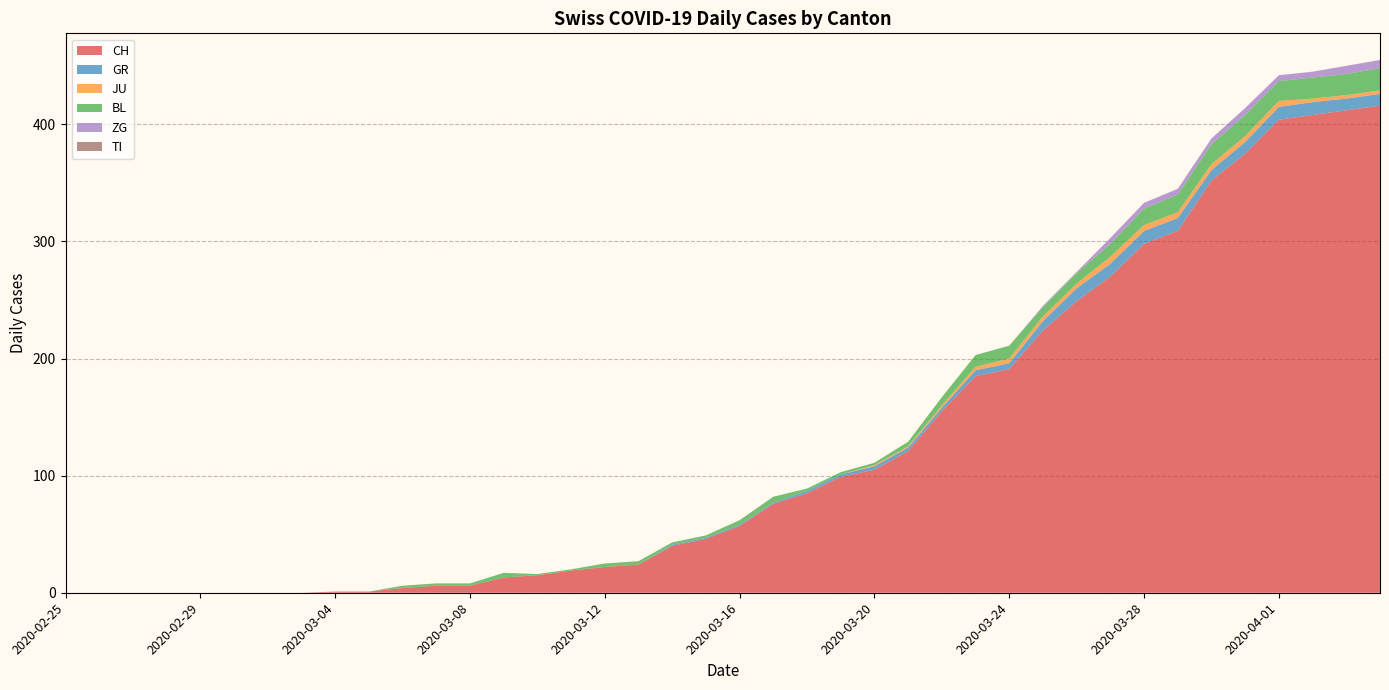

Reading left to right, extract all data points from this chart.

CH: 0	0	0	0	0	0	0	0	1	1	4	6	6	13	15	19	22	24	40	46	57	76	85	99	105	121	155	185	191	224	249	270	298	309	352	375	404	408	412	416
GR: 0	0	0	0	0	0	0	0	0	0	0	0	0	0	0	0	0	0	1	1	1	1	2	2	3	3	3	5	5	8	11	11	11	11	9	10	11	11	10	10
JU: 0	0	0	0	0	0	0	0	0	0	0	0	0	0	0	0	0	0	0	0	0	0	0	0	1	1	2	3	4	4	4	6	5	5	5	5	5	3	3	3
BL: 0	0	0	0	0	0	0	0	0	0	2	2	2	4	1	1	3	3	2	2	4	5	2	2	2	4	7	10	11	8	9	11	14	15	17	18	17	18	18	19
ZG: 0	0	0	0	0	0	0	0	0	0	0	0	0	0	0	0	0	0	0	0	0	0	0	0	0	0	0	0	0	1	1	5	5	5	5	6	5	5	7	7
TI: 0	0	0	0	0	0	0	0	0	0	0	0	0	0	0	0	0	0	0	0	0	0	0	0	0	0	0	0	0	0	0	0	0	0	0	0	0	0	0	0